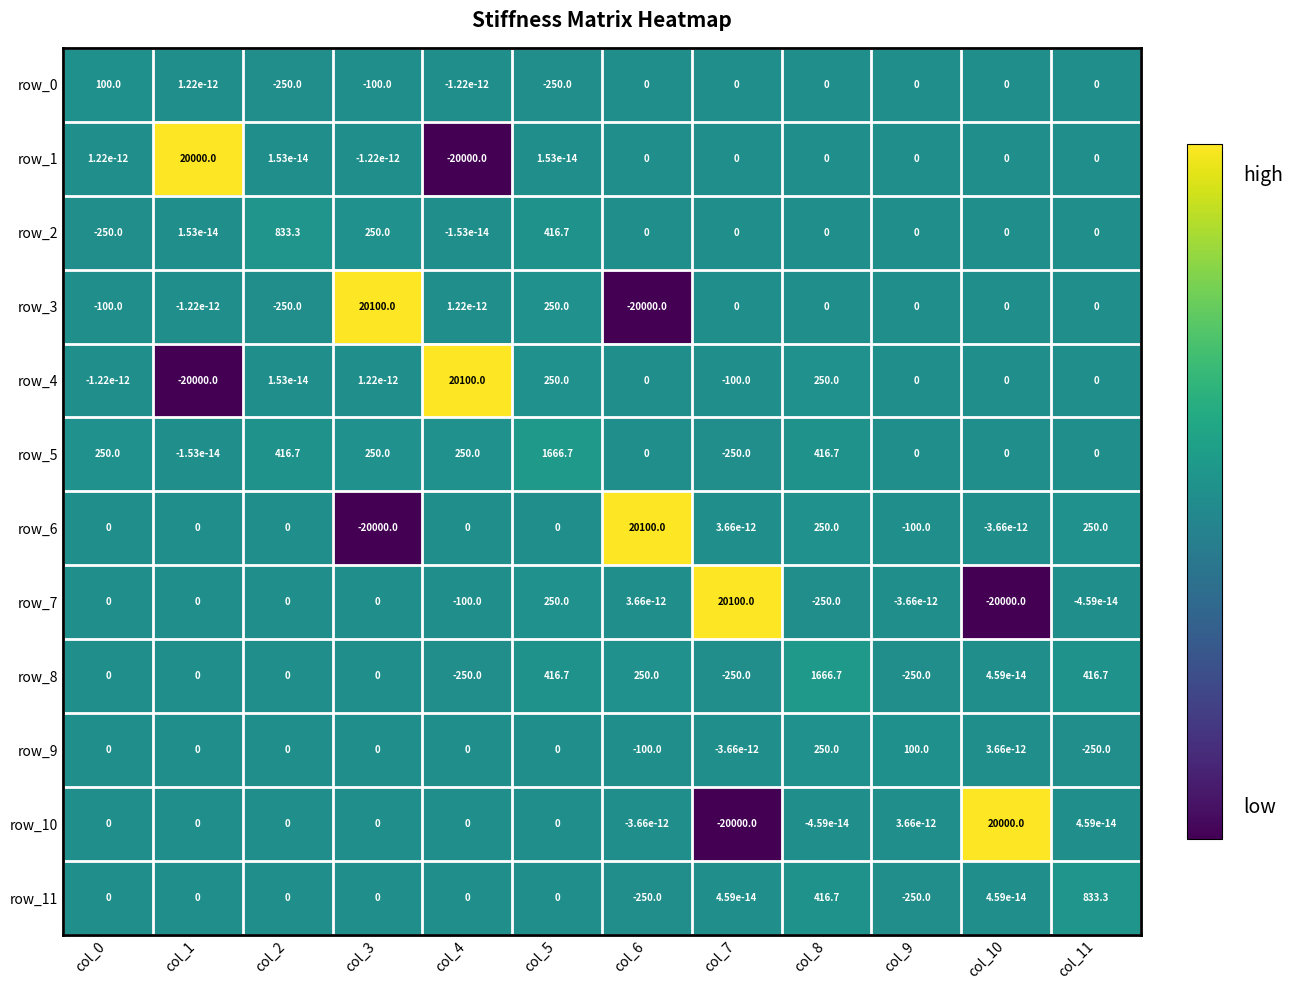

How many data points does each series have?

12